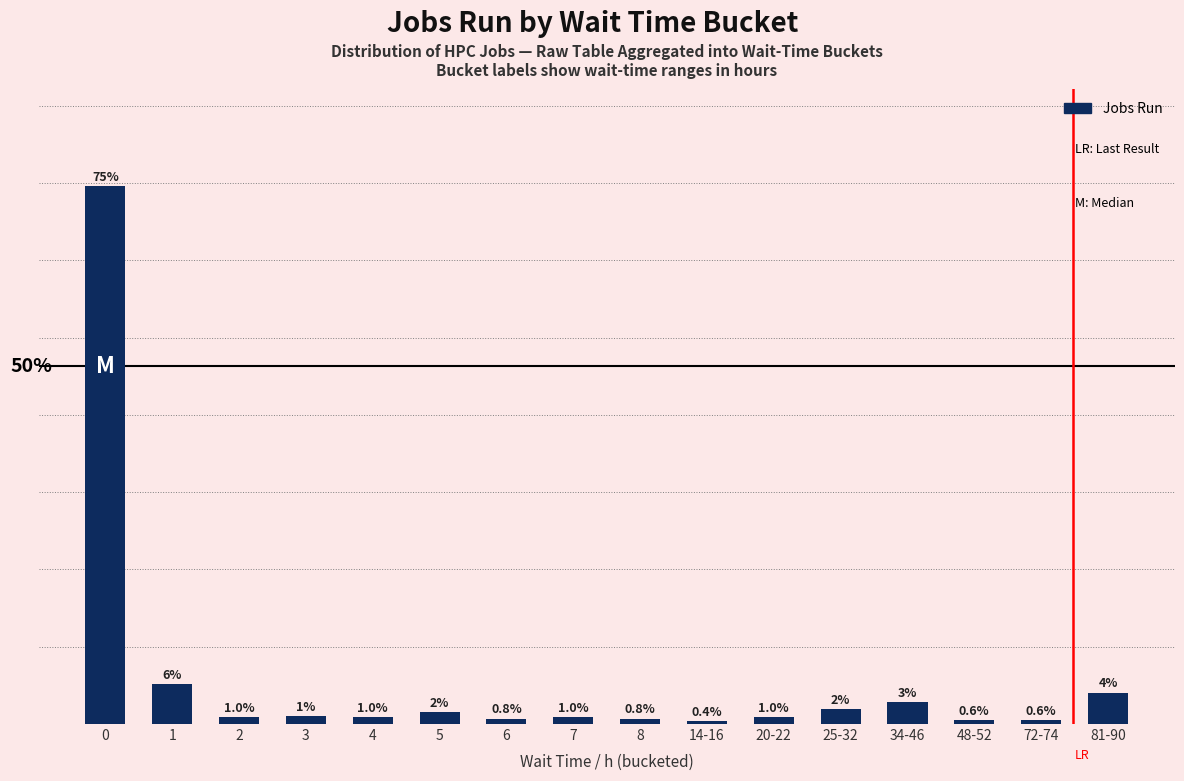

What is the smallest value displayed?

2